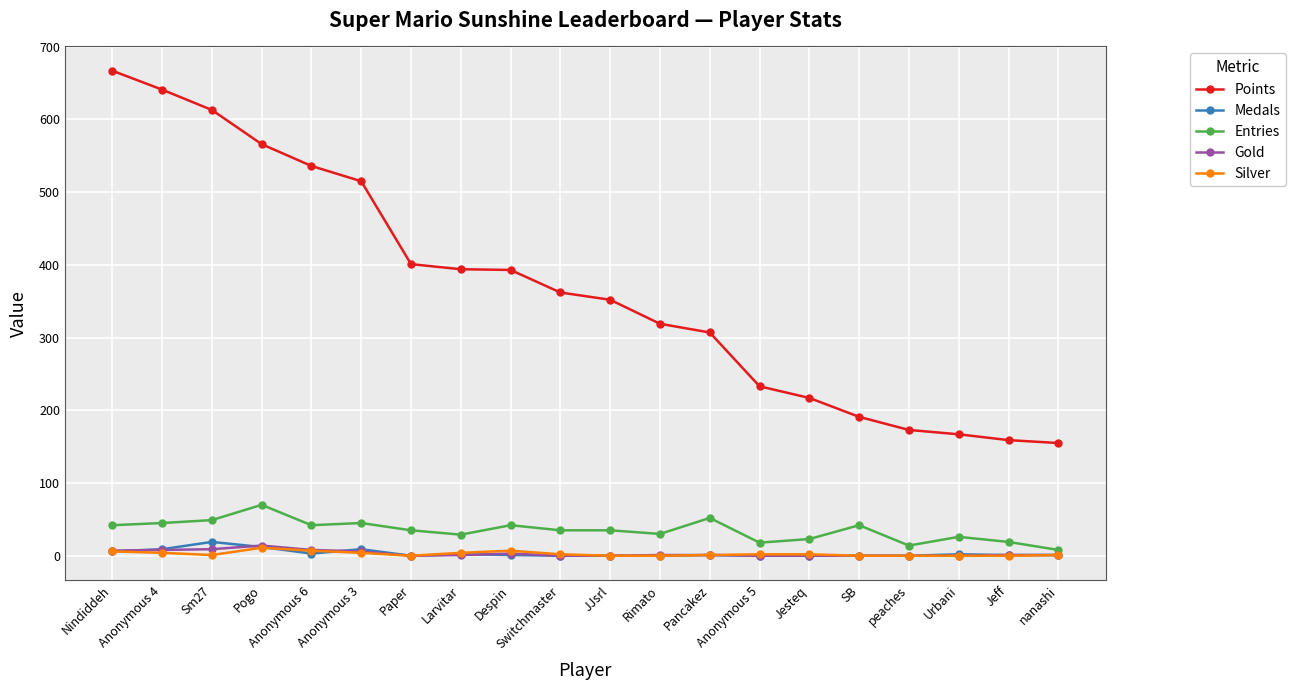

Which series has the largest total across all categories?

Points